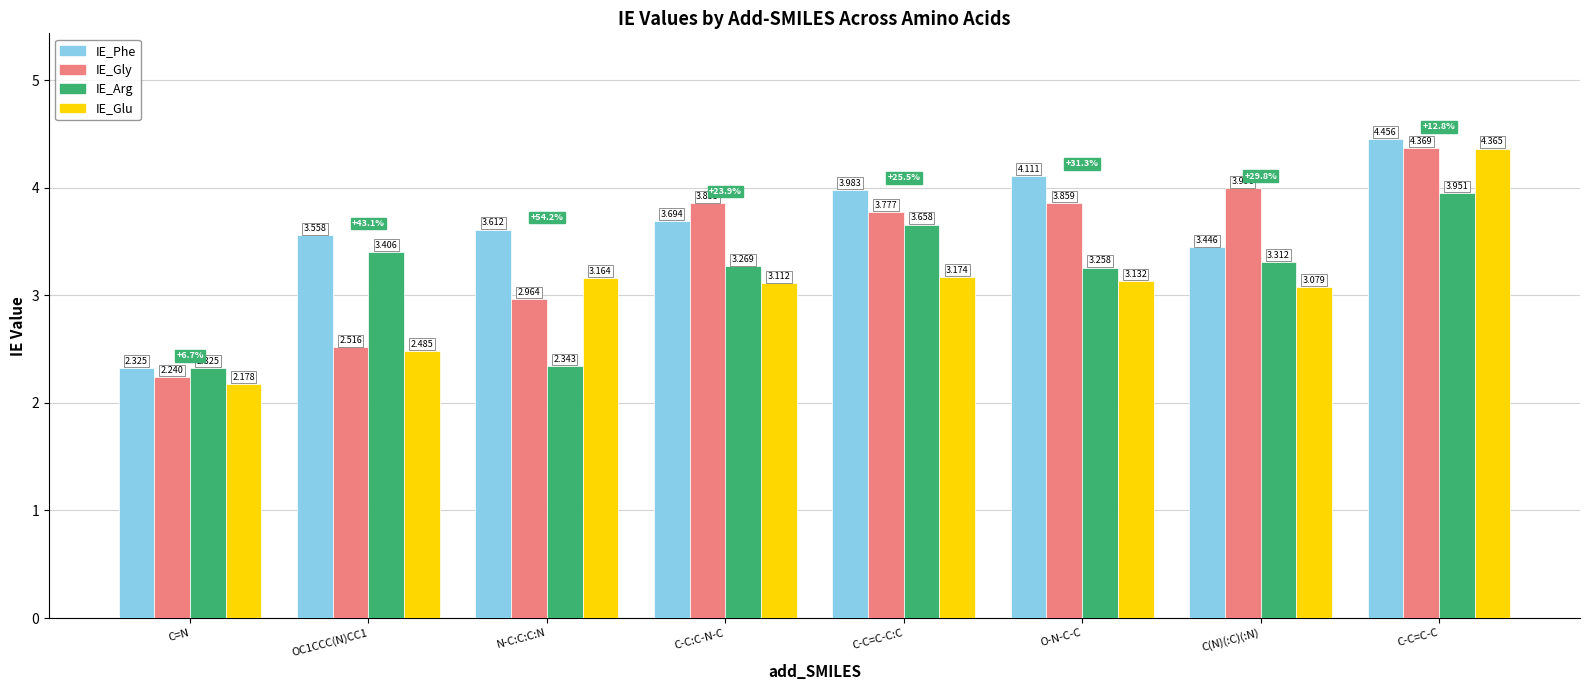

At which category does the chart reach its minimum across all series?

C=N